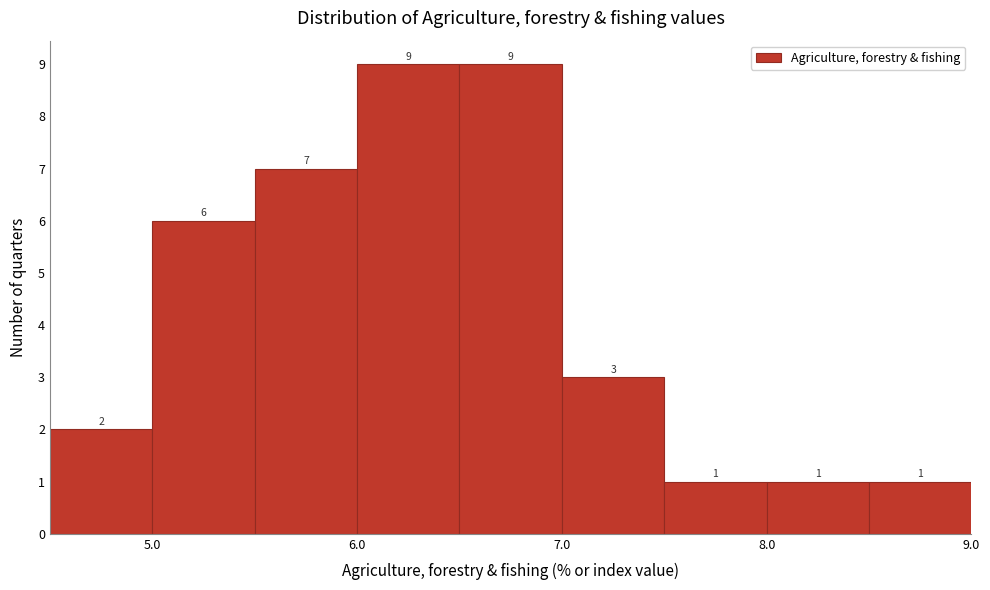

Reading left to right, transcribe this chart: for each bar, give the range it covers on the x-axis and its height.

4.5 to 5.0: 2
5.0 to 5.5: 6
5.5 to 6.0: 7
6.0 to 6.5: 9
6.5 to 7.0: 9
7.0 to 7.5: 3
7.5 to 8.0: 1
8.0 to 8.5: 1
8.5 to 9.0: 1